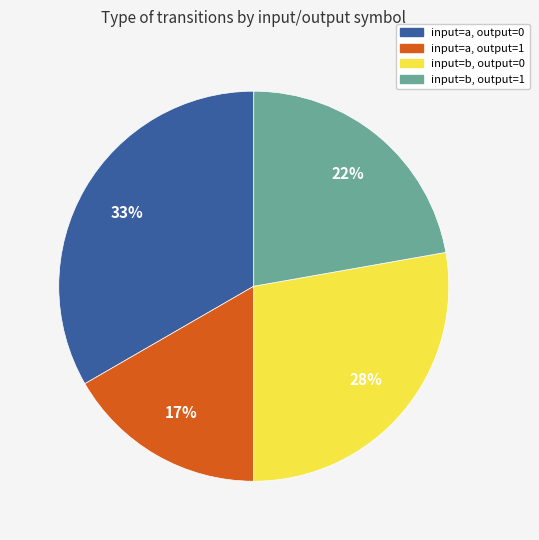

How many segments does this pie chart have?

4